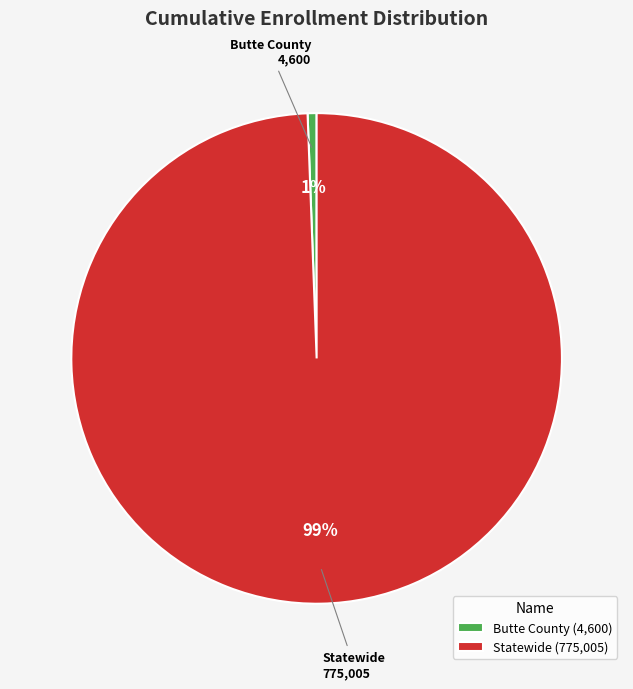

To the nearest percent, what is the combined percentage of Butte County and Statewide?

100%